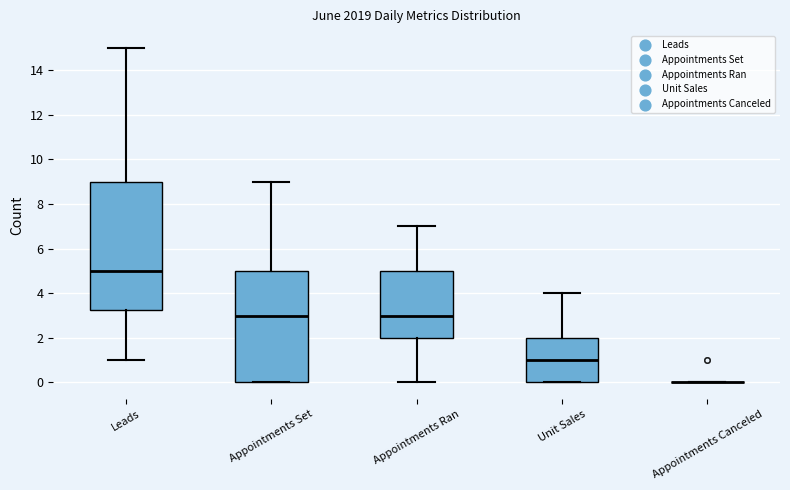

Reading left to right, transcribe this box plot: for each box, give where its median line is, the range the box spans, and where its two whiskers end, as read against the y-axis. The values are not printed on the chart, so give them approximately, as read against the axis.

Leads: median 5.0, box 3.2 to 9.0, whiskers 1.0 to 15.0
Appointments Set: median 3.0, box 0.0 to 5.0, whiskers 0.0 to 9.0
Appointments Ran: median 3.0, box 2.0 to 5.0, whiskers 0.0 to 7.0
Unit Sales: median 1.0, box 0.0 to 2.0, whiskers 0.0 to 4.0
Appointments Canceled: box collapsed to a line at 0.0, whiskers 0.0 to 0.0